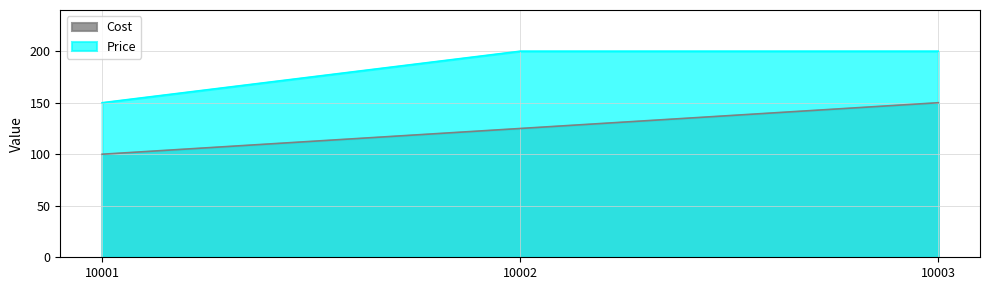

What is the value of the Price point at the 3rd from the left?

200